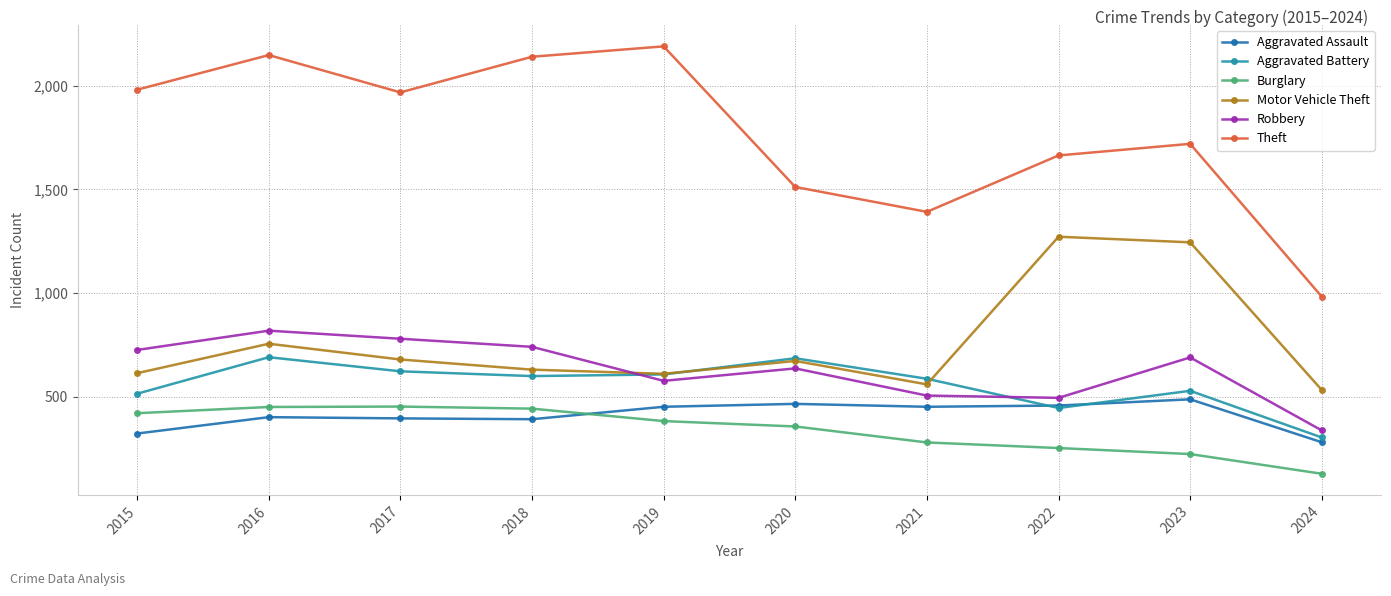

At how many categories does at least one series exceed 1148?

9